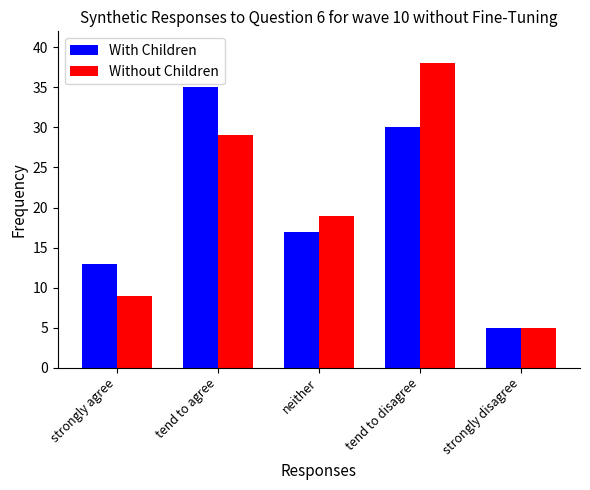

What are all the series names shown in the legend?

With Children, Without Children